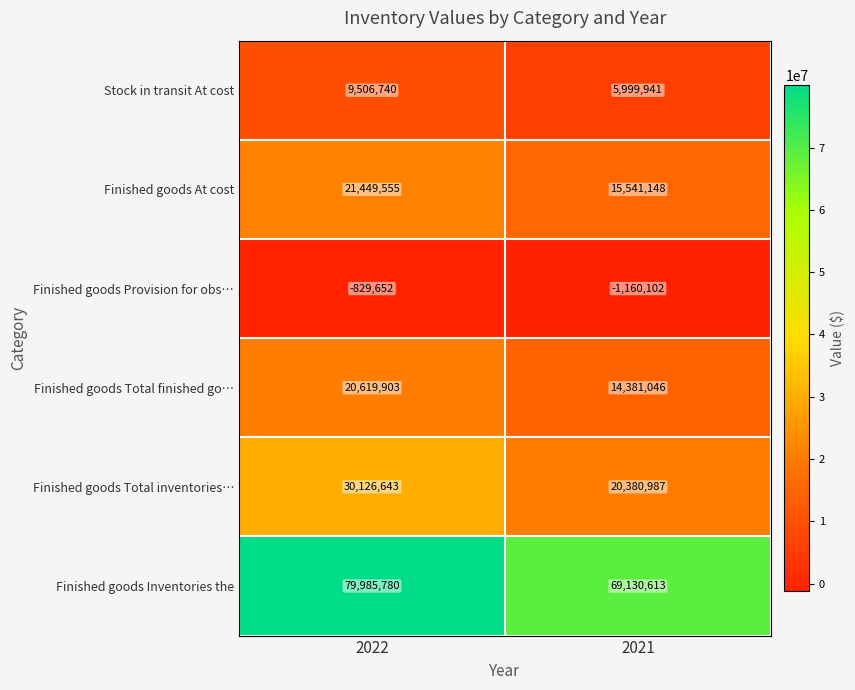

Which category has the lowest value across all series?

2021